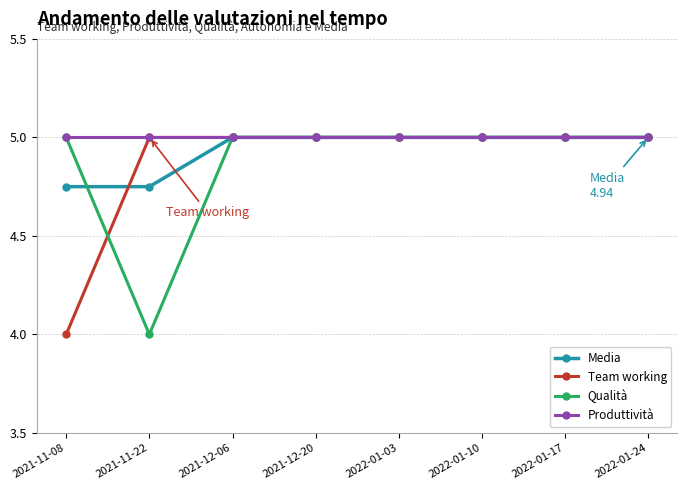

What is the total value across all series at 2021-11-08?

18.8